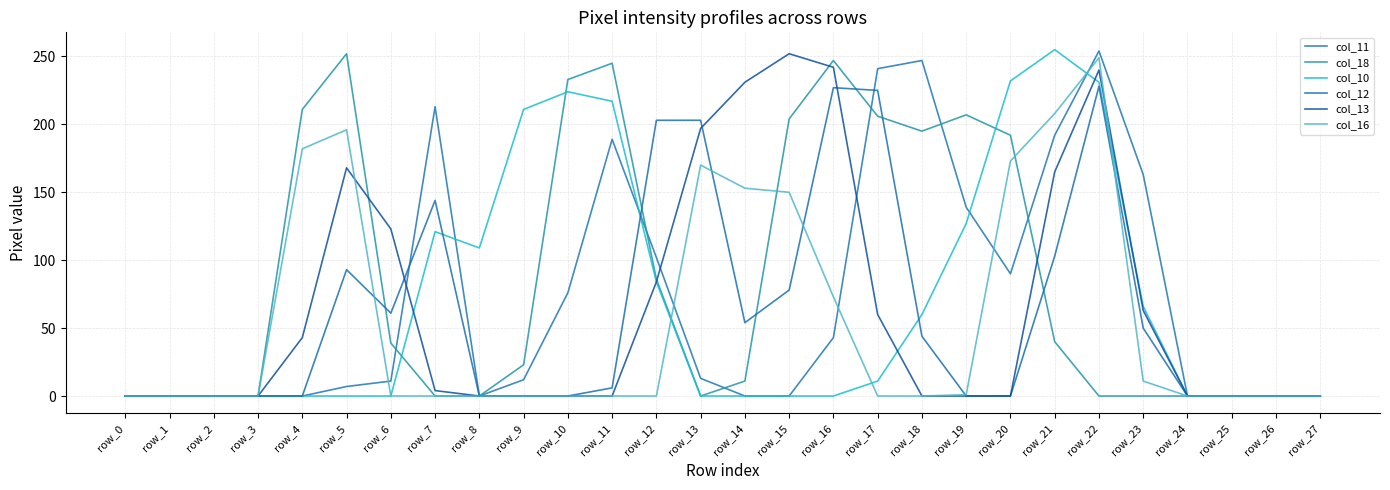

What is the sum of the col_11 values at row_8 and row_20?

90